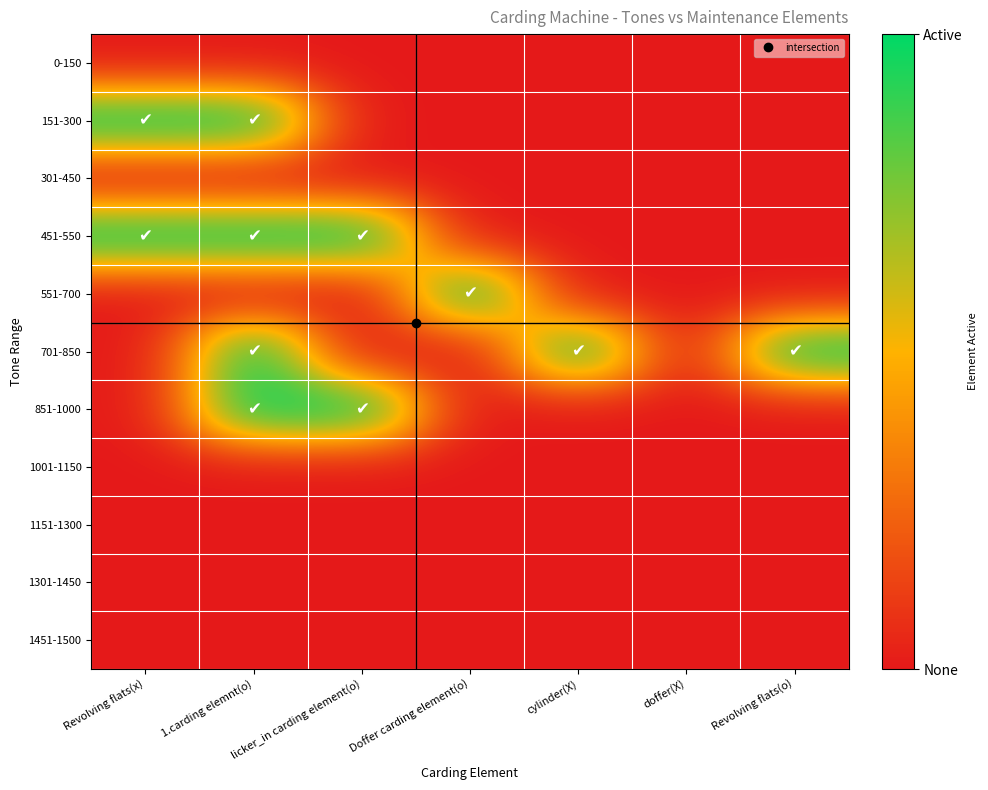

What is the spread (max minus min) of values at 1.carding elemnt(o)?

1